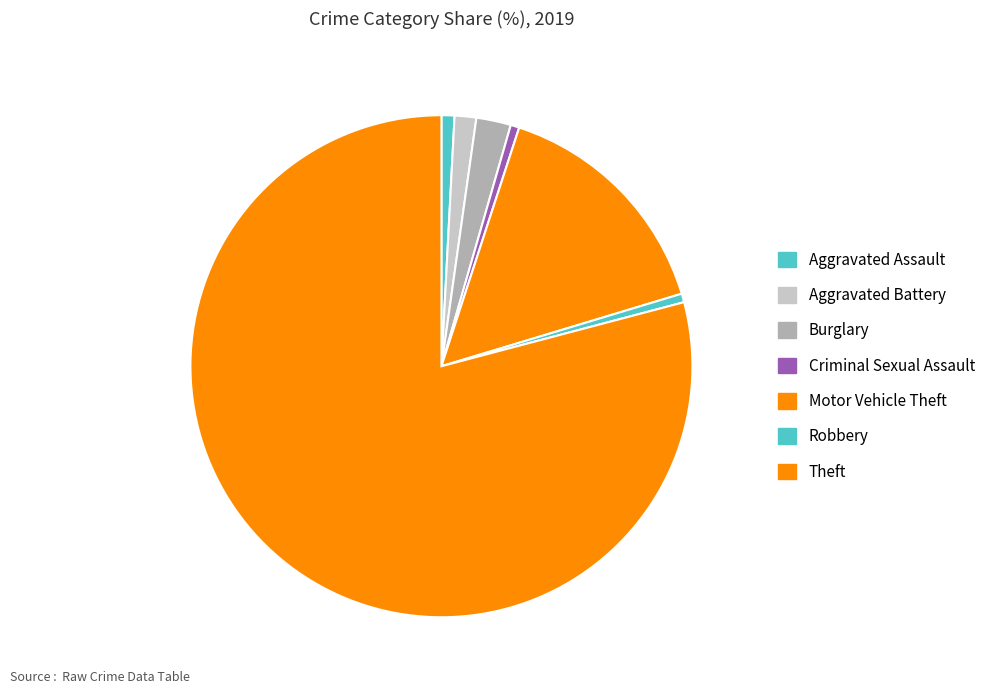

What is the largest slice in the pie chart?

Theft